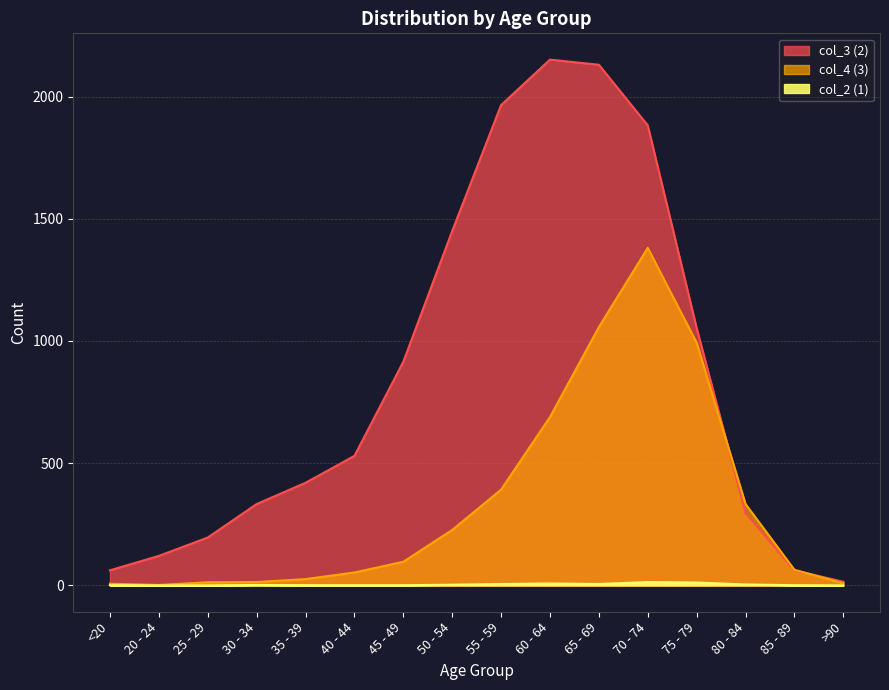

True or false: col_3 (2) and col_2 (1) intersect in this chart.

False